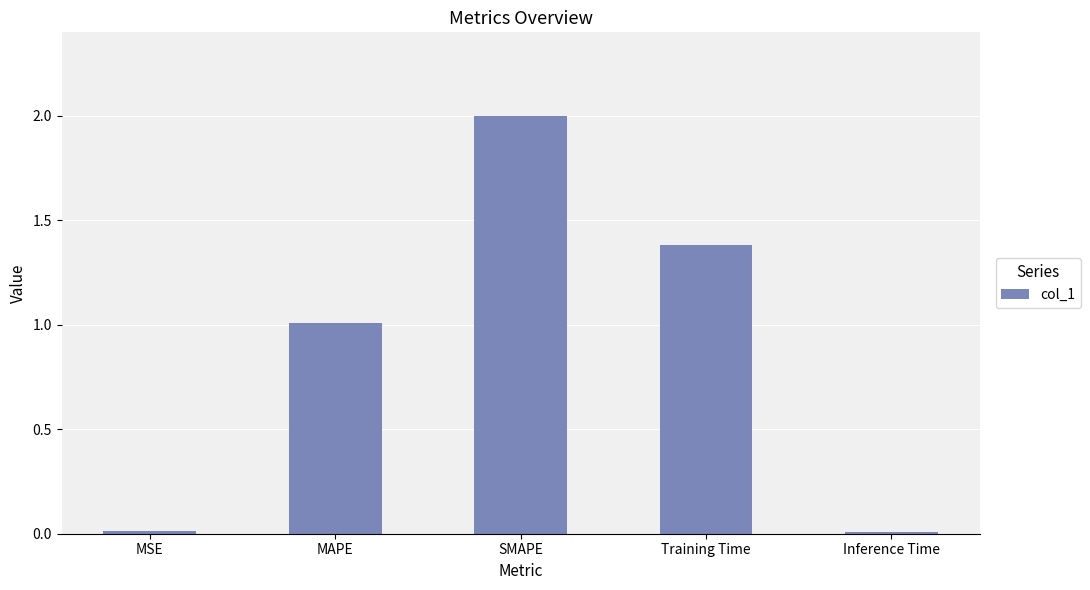

What is the greatest value displayed?

2.0